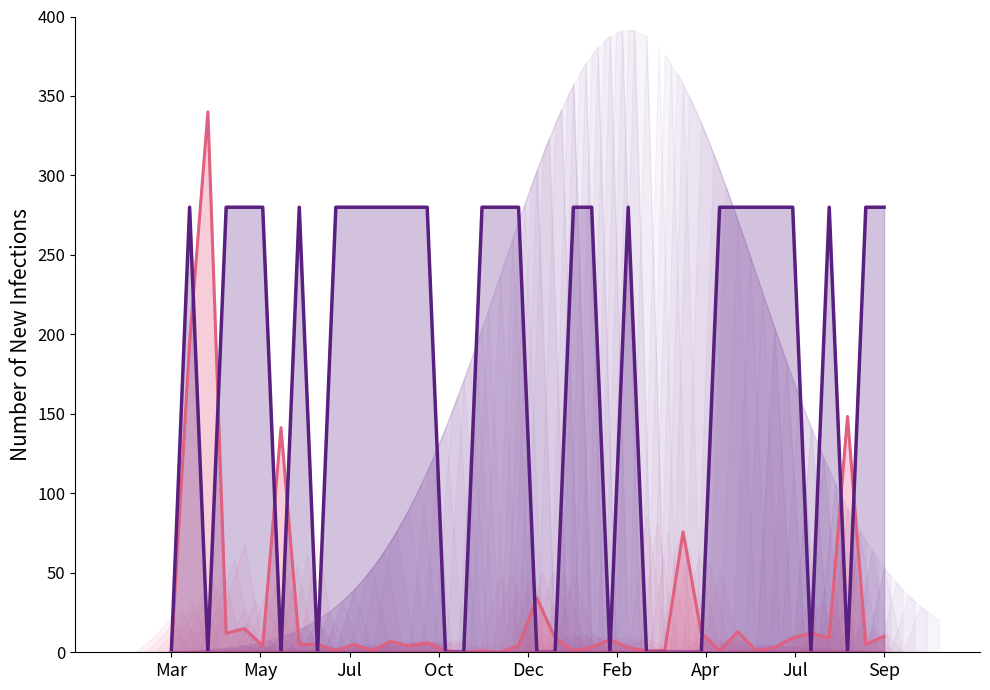

What is the difference between the maximum and minimum values in the col_3 series?

280.0